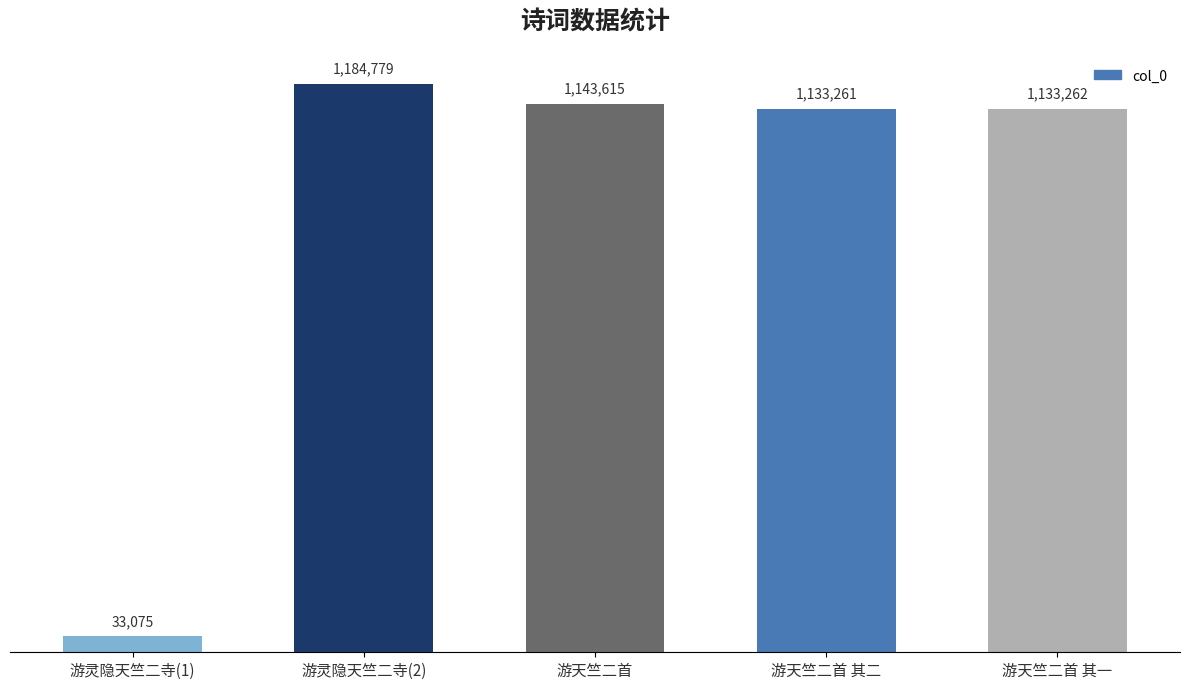

What is the difference between the values at 游灵隐天竺二寺(1) and 游天竺二首 其二?

1100186